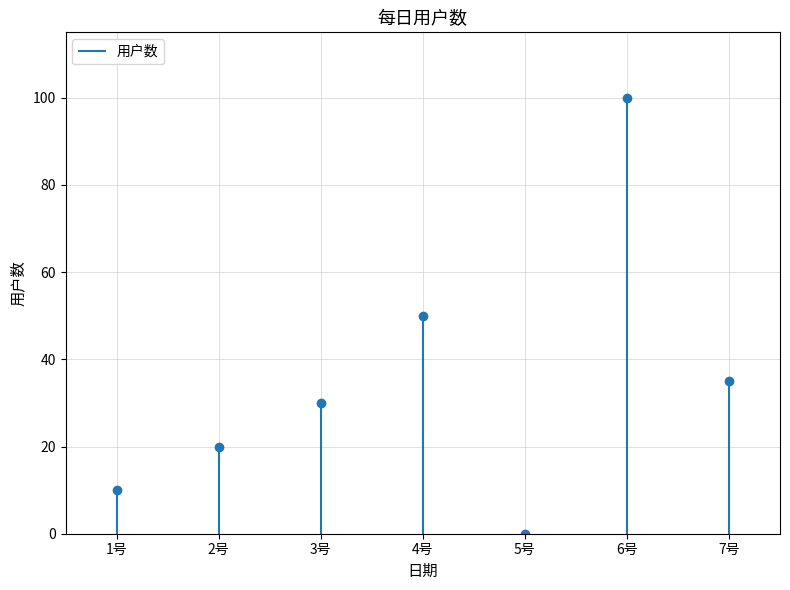

How many data points does each series have?

7